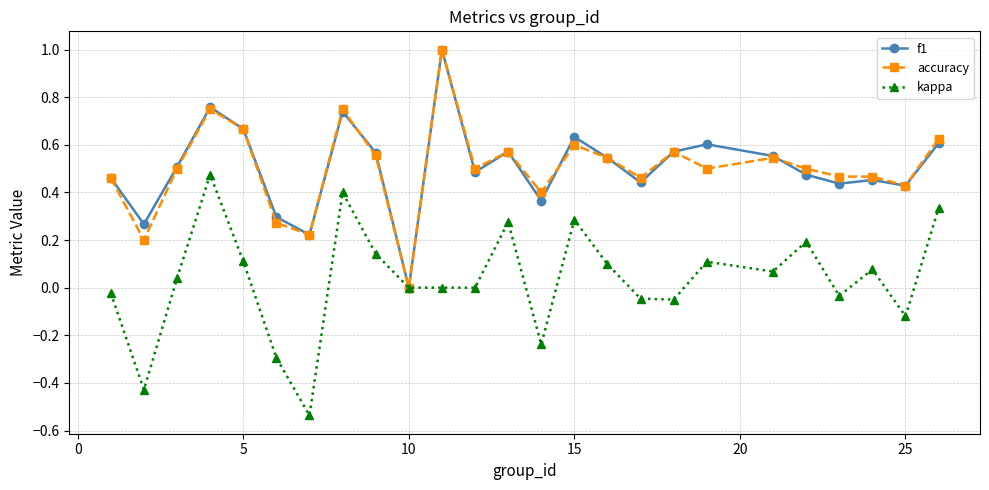

What is the greatest value displayed?

1.0